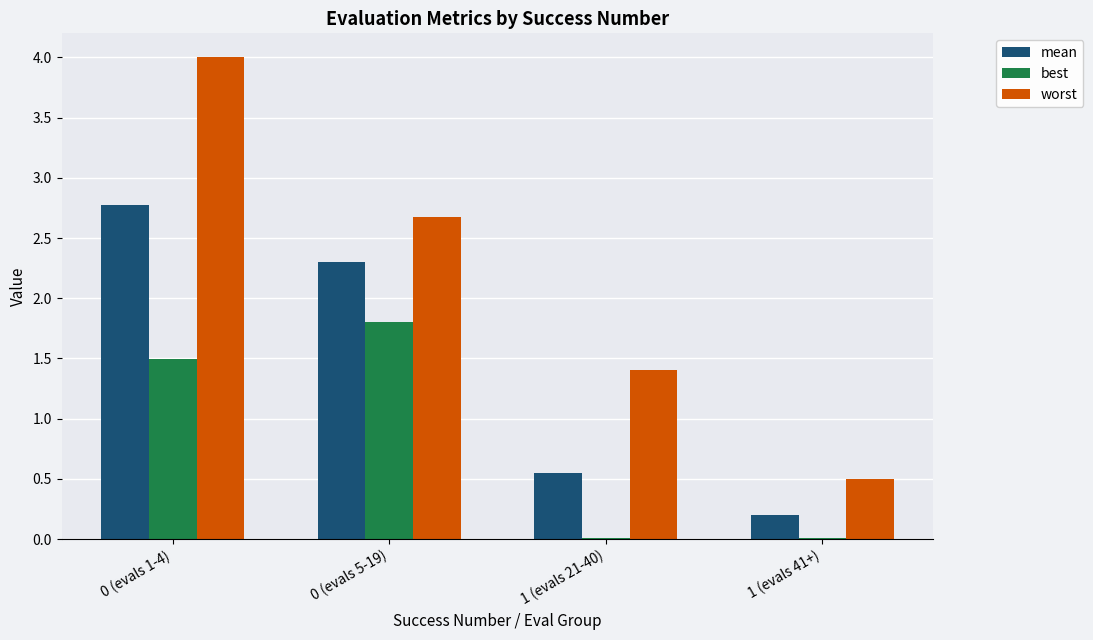

What is the highest value of the worst series?

4.0